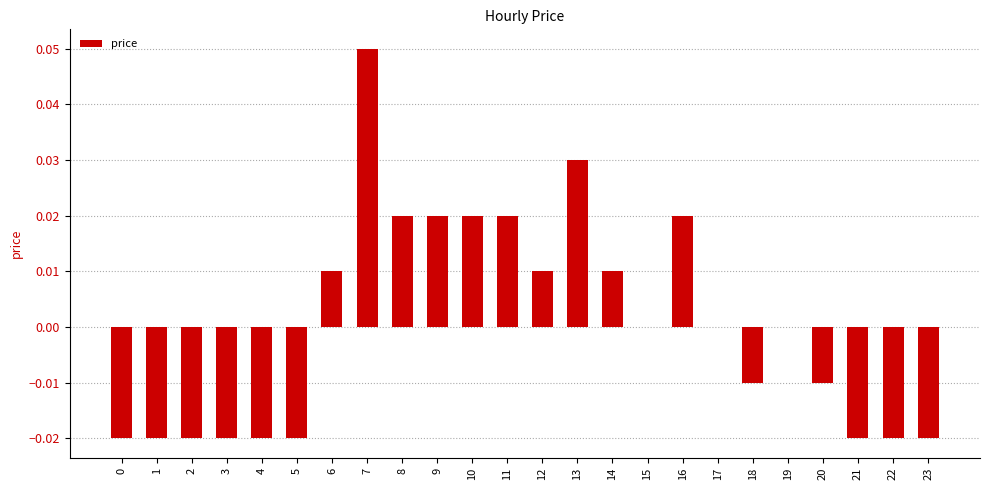

Between 15 and 14, which is larger?

14